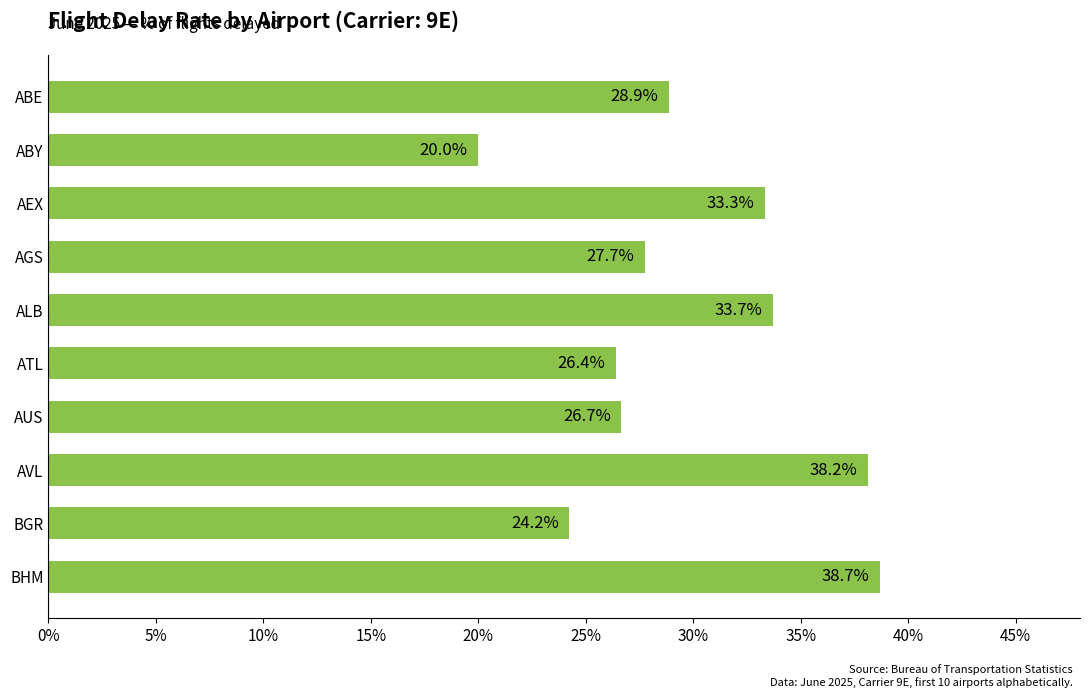

Are the bars horizontal?

Yes